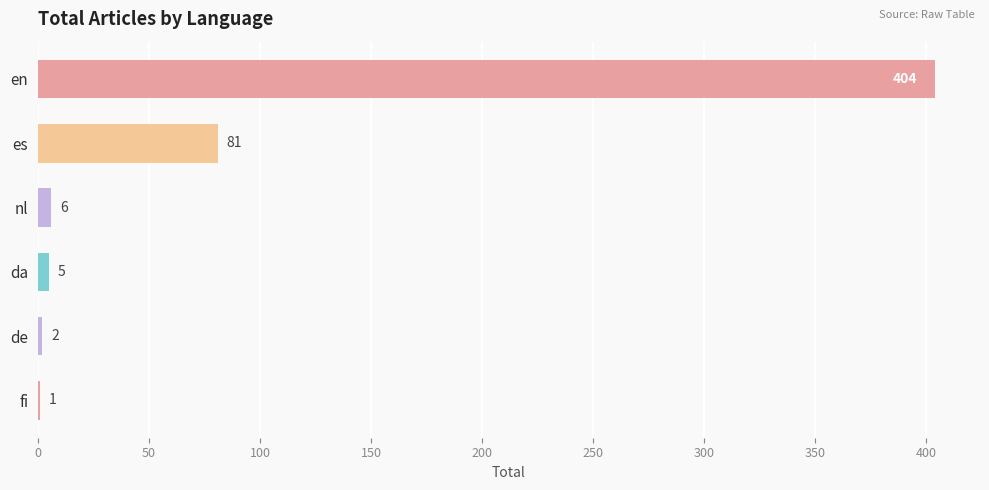

Which label corresponds to the largest value in the chart?

en